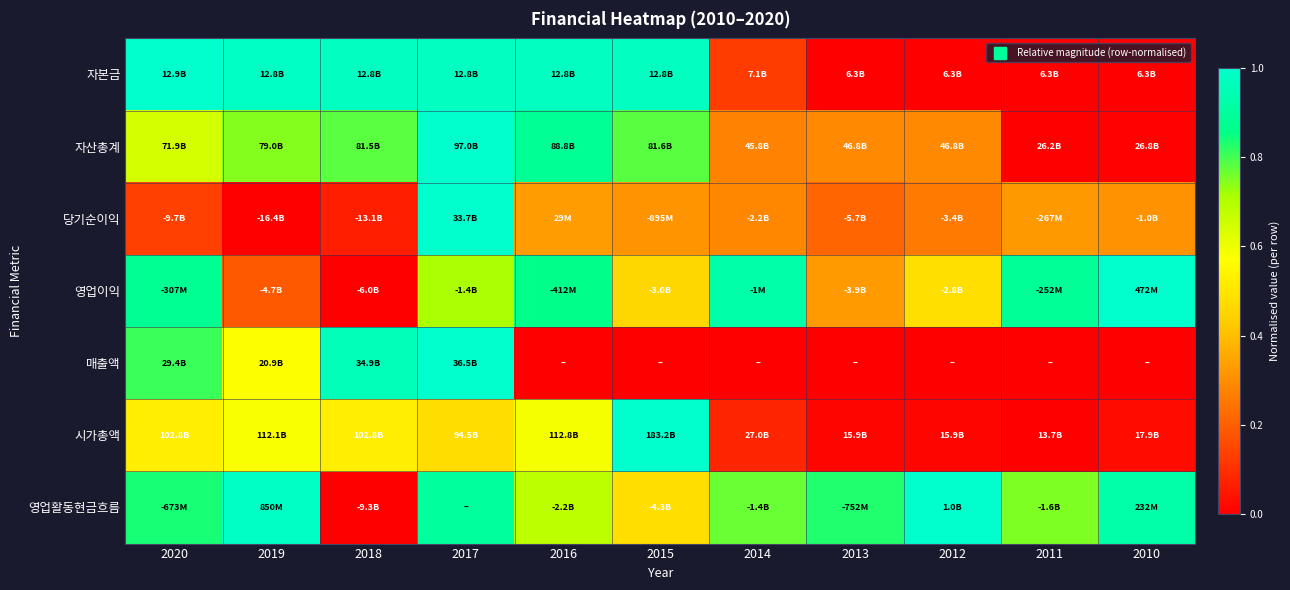

Reading left to right, extract all data points from this chart.

자본금: 2020=1.0	2019=1.0	2018=1.0	2017=1.0	2016=1.0	2015=1.0	2014=0.1	2013=0.0	2012=0.0	2011=0.0	2010=0.0
자산총계: 2020=0.6	2019=0.7	2018=0.8	2017=1.0	2016=0.9	2015=0.8	2014=0.3	2013=0.3	2012=0.3	2011=0.0	2010=0.0
당기순이익: 2020=0.1	2019=0.0	2018=0.1	2017=1.0	2016=0.3	2015=0.3	2014=0.3	2013=0.2	2012=0.3	2011=0.3	2010=0.3
영업이익: 2020=0.9	2019=0.2	2018=0.0	2017=0.7	2016=0.9	2015=0.5	2014=0.9	2013=0.3	2012=0.5	2011=0.9	2010=1.0
매출액: 2020=0.8	2019=0.6	2018=1.0	2017=1.0	2016=0.0	2015=0.0	2014=0.0	2013=0.0	2012=0.0	2011=0.0	2010=0.0
시가총액: 2020=0.5	2019=0.6	2018=0.5	2017=0.5	2016=0.6	2015=1.0	2014=0.1	2013=0.0	2012=0.0	2011=0.0	2010=0.0
영업활동현금흐름: 2020=0.8	2019=1.0	2018=0.0	2017=0.9	2016=0.7	2015=0.5	2014=0.8	2013=0.8	2012=1.0	2011=0.8	2010=0.9